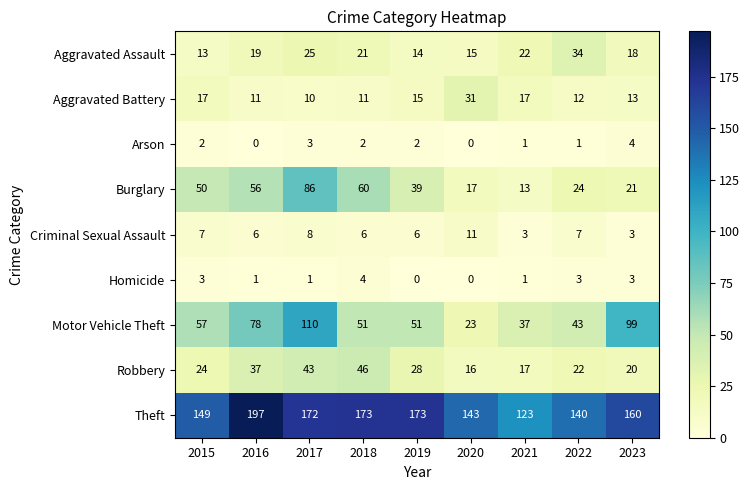

Rank the series at 2017 from lowest to highest value.

Homicide, Arson, Criminal Sexual Assault, Aggravated Battery, Aggravated Assault, Robbery, Burglary, Motor Vehicle Theft, Theft